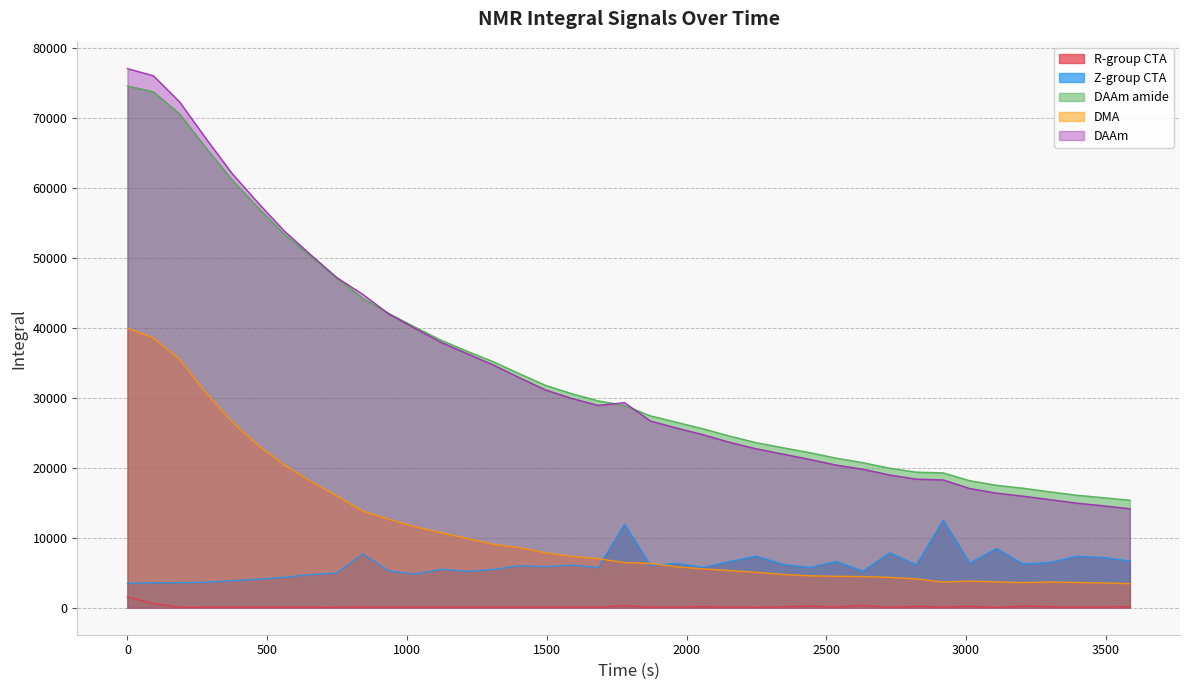

Reading left to right, extract all data points from this chart.

R-group CTA: 0=1563.8	93=602.9	187=67.2	280=82.3	374=85.2	467=83.6	561=84.1	655=81.0	748=77.4	842=144.7	935=112.7	1029=125.6	1123=87.9	1216=123.5	1310=124.5	1403=78.9	1497=94.8	1591=93.6	1684=91.0	1778=287.0	1871=102.8	1965=102.3	2059=174.8	2154=103.9	2249=72.0	2345=159.4	2440=241.7	2536=105.1	2631=344.4	2727=67.2	2822=215.0	2918=106.5	3013=214.0	3109=53.5	3204=242.3	3300=160.6	3395=101.0	3491=127.0	3586=179.8
Z-group CTA: 0=3474.1	93=3574.2	187=3575.8	280=3649.1	374=3881.1	467=4072.7	561=4364.7	655=4732.7	748=4968.6	842=7705.8	935=5268.7	1029=4819.1	1123=5505.1	1216=5211.3	1310=5481.8	1403=6015.5	1497=5882.9	1591=6109.0	1684=5738.9	1778=11947.9	1871=6026.9	1965=6343.4	2059=5776.0	2154=6604.1	2249=7391.8	2345=6198.1	2440=5761.2	2536=6610.3	2631=5239.5	2727=7859.7	2822=6136.9	2918=12512.6	3013=6392.4	3109=8468.8	3204=6257.6	3300=6470.0	3395=7368.9	3491=7186.1	3586=6693.4
DAAm amide: 0=74589.8	93=73756.5	187=70585.1	280=65788.5	374=61179.6	467=57222.2	561=53432.4	655=50264.9	748=47159.0	842=44248.1	935=42079.3	1029=40118.3	1123=38235.5	1216=36659.3	1310=35151.2	1403=33443.8	1497=31768.6	1591=30589.2	1684=29586.3	1778=28920.3	1871=27432.0	1965=26507.8	2059=25584.1	2154=24547.9	2249=23606.0	2345=22878.9	2440=22182.4	2536=21385.8	2631=20745.0	2727=19952.9	2822=19387.4	2918=19286.6	3013=18168.7	3109=17508.3	3204=17092.8	3300=16573.1	3395=16094.6	3491=15736.3	3586=15373.6
DMA: 0=39970.2	93=38566.0	187=35474.6	280=30782.2	374=26594.5	467=23241.3	561=20419.2	655=18082.1	748=16022.4	842=13814.7	935=12642.0	1029=11577.9	1123=10725.5	1216=9901.3	1310=9071.3	1403=8586.9	1497=7839.8	1591=7336.0	1684=7012.5	1778=6470.4	1871=6347.2	1965=5859.2	2059=5560.6	2154=5323.2	2249=5074.2	2345=4772.5	2440=4576.1	2536=4494.7	2631=4464.0	2727=4346.9	2822=4126.5	2918=3680.1	3013=3812.4	3109=3707.2	3204=3601.3	3300=3680.5	3395=3615.3	3491=3552.6	3586=3445.5
DAAm: 0=77065.2	93=76044.4	187=72296.4	280=67121.8	374=62096.4	467=57903.3	561=53864.6	655=50484.6	748=47239.0	842=44797.5	935=42005.0	1029=39932.1	1123=37923.9	1216=36316.0	1310=34693.1	1403=32872.2	1497=31119.4	1591=29912.5	1684=28925.0	1778=29328.2	1871=26697.7	1965=25693.5	2059=24739.9	2154=23654.3	2249=22730.9	2345=21970.4	2440=21209.9	2536=20397.1	2631=19801.1	2727=18984.0	2822=18388.6	2918=18276.0	3013=17047.5	3109=16390.6	3204=15952.7	3300=15464.7	3395=14962.2	3491=14580.7	3586=14162.9